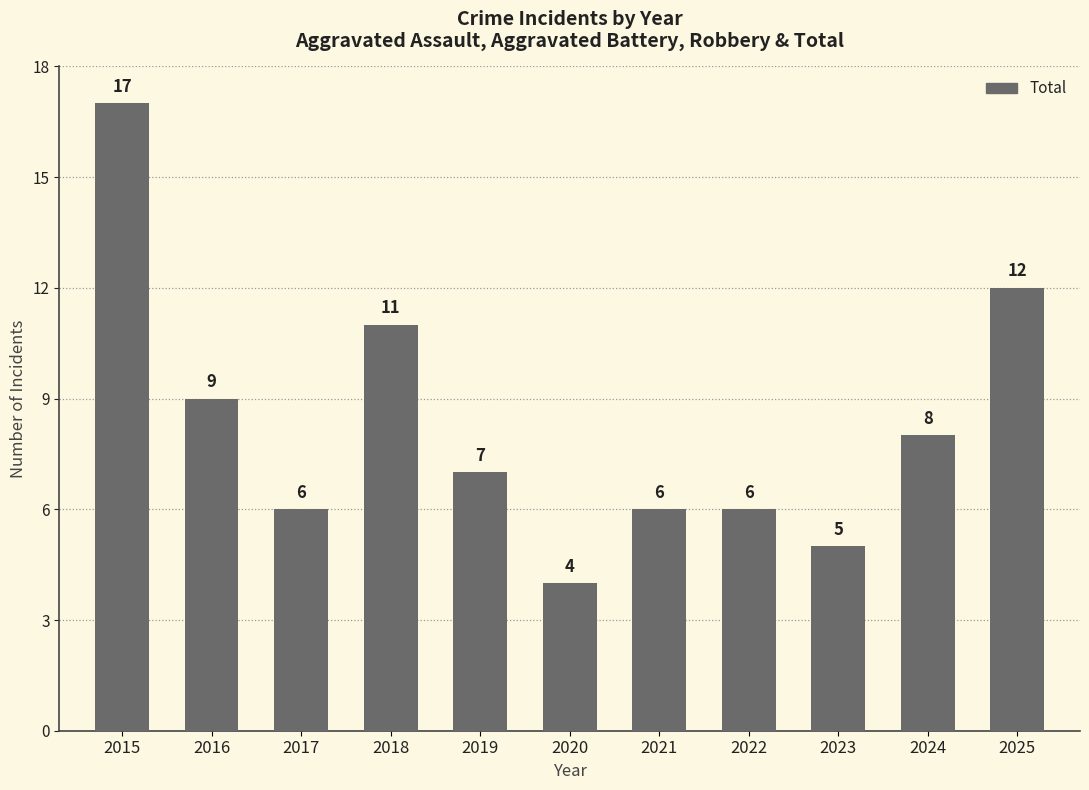

What is the change in value from 2017 to 2024?

+2